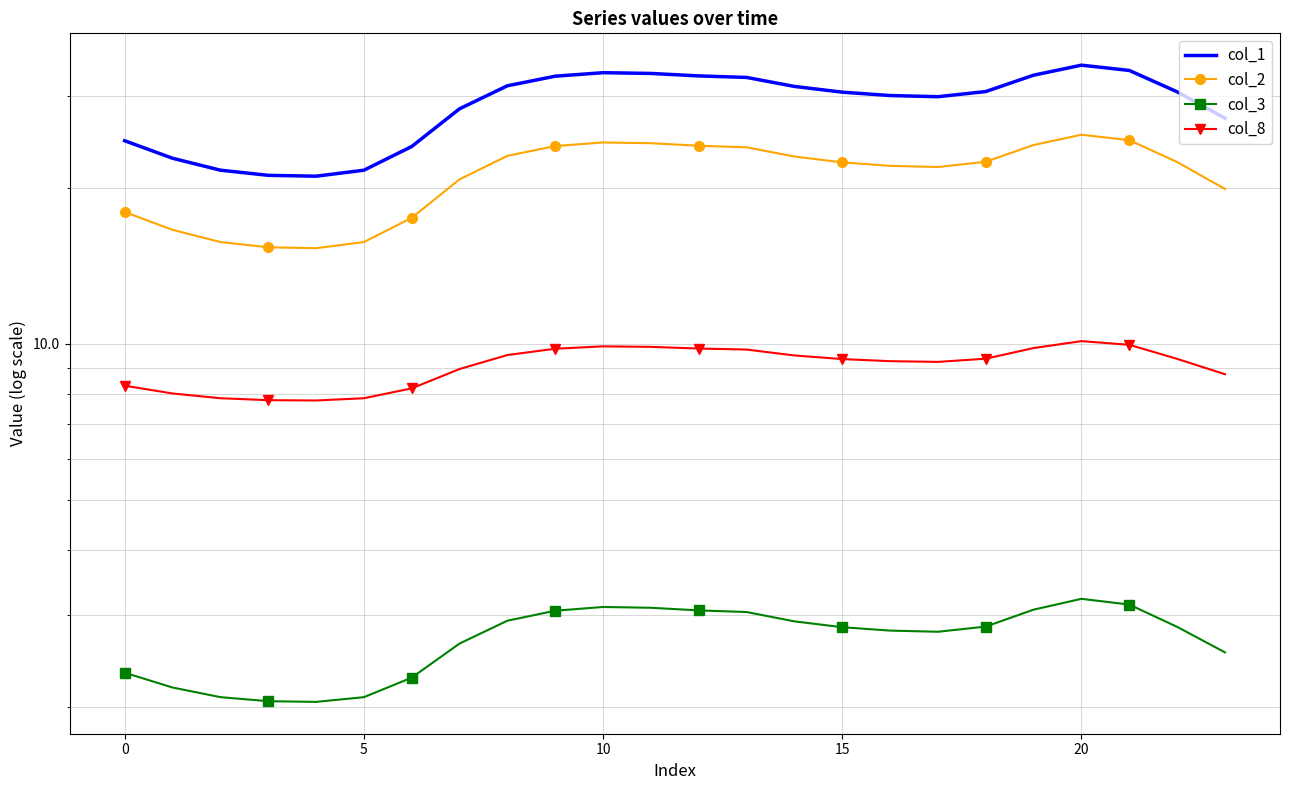

What is the sum of all col_2 values?

507.1